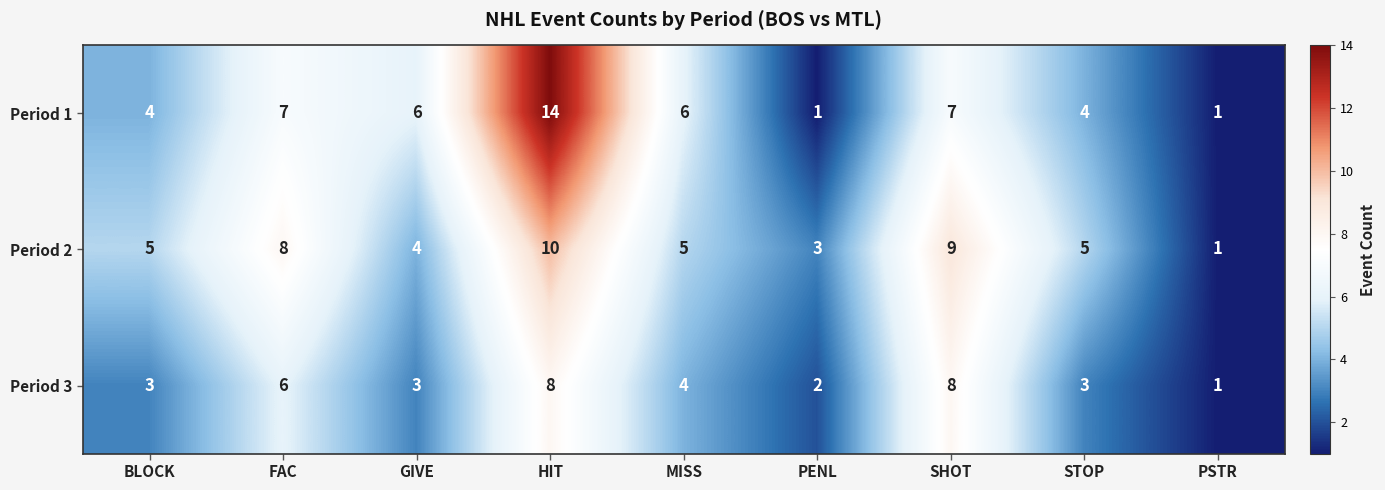

What is the total value across all series at HIT?

32